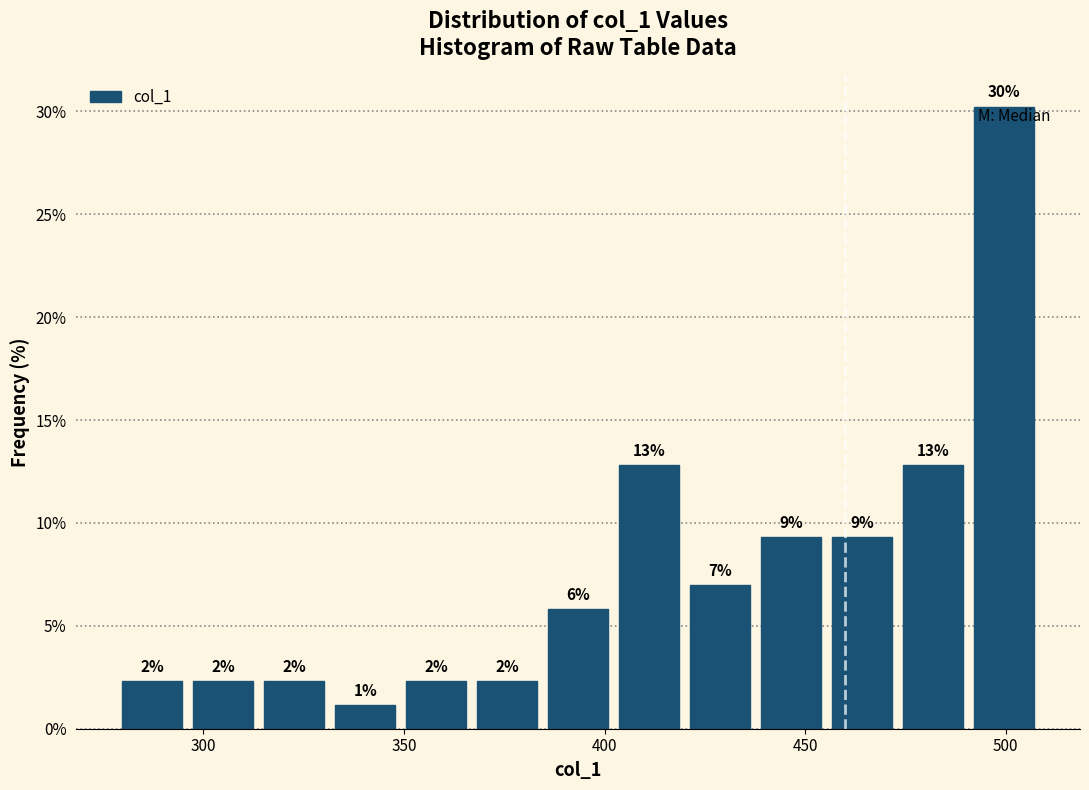

Around what value on the x-axis is the tallest bar? Give the approximate position of its centre, as read against the axis.

500